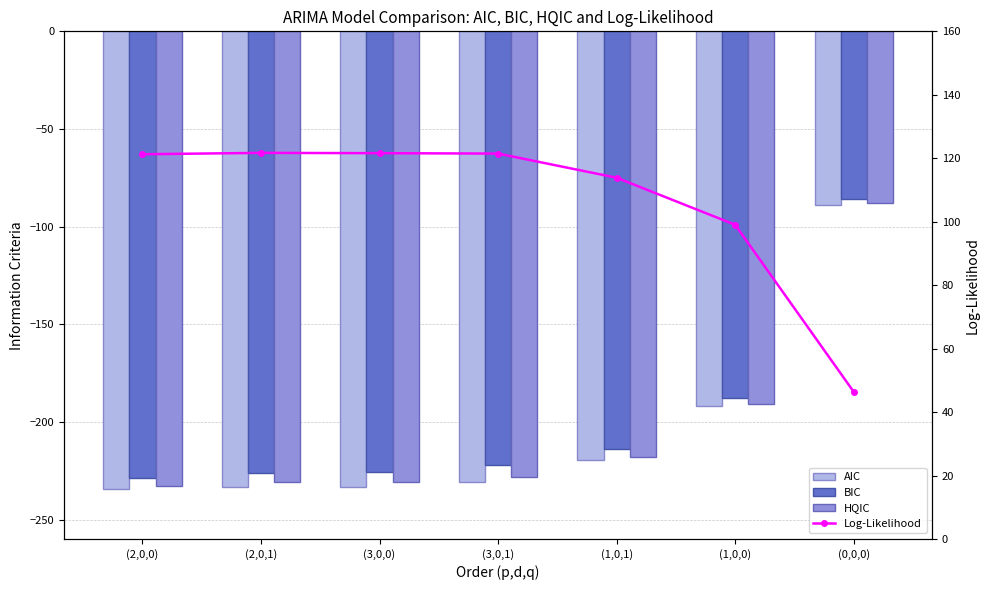

Reading left to right, what are all the values shown in this chart?

AIC: -234.5	-233.4	-233.2	-230.9	-219.7	-192.1	-88.9
BIC: -228.7	-226.1	-225.9	-222.2	-213.9	-187.7	-85.9
HQIC: -232.6	-231.0	-230.8	-228.0	-217.8	-190.6	-87.9
Log-Likelihood: 121.3	121.7	121.6	121.5	113.9	99.0	46.4